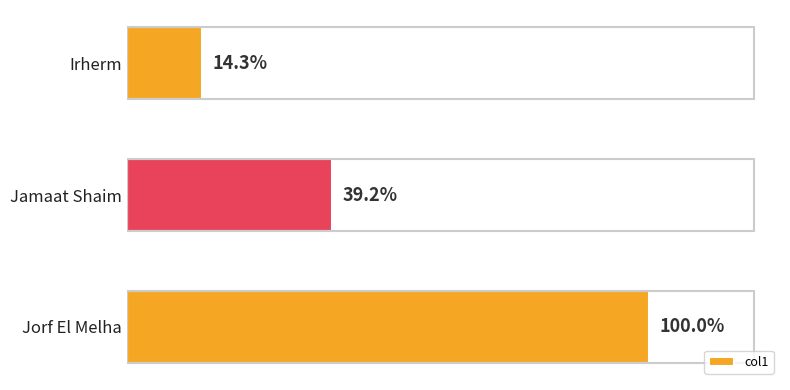

Does the chart contain any negative values?

No